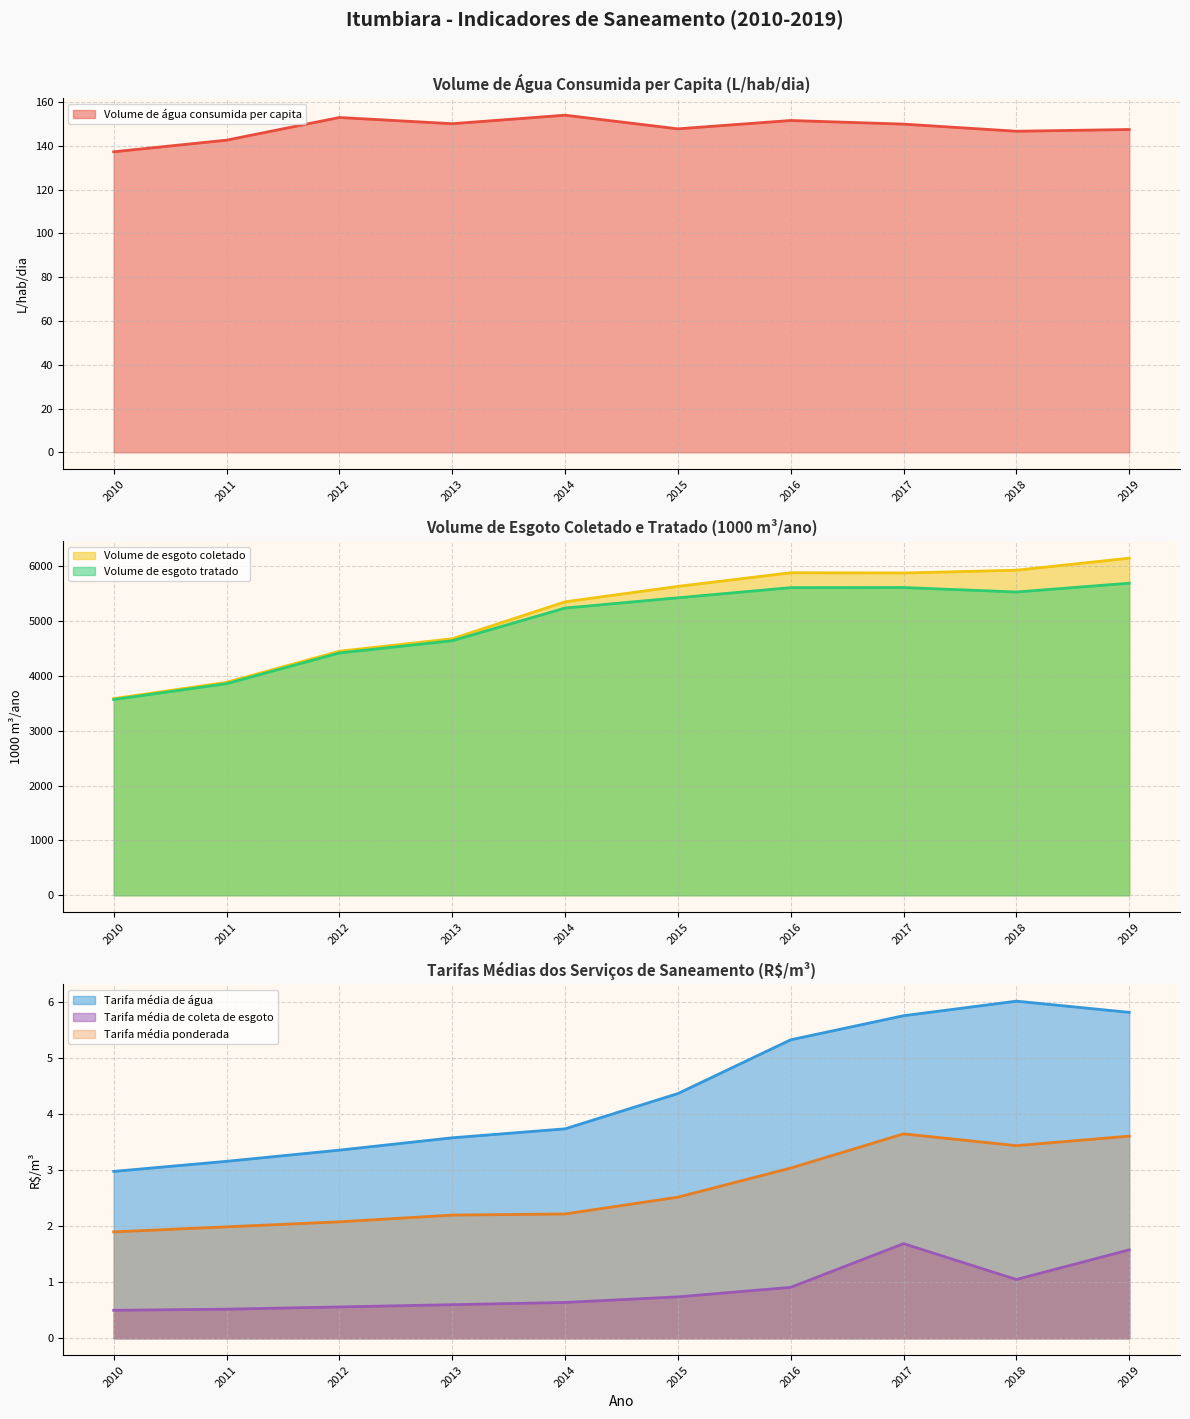

Does the chart have visible grid lines?

Yes